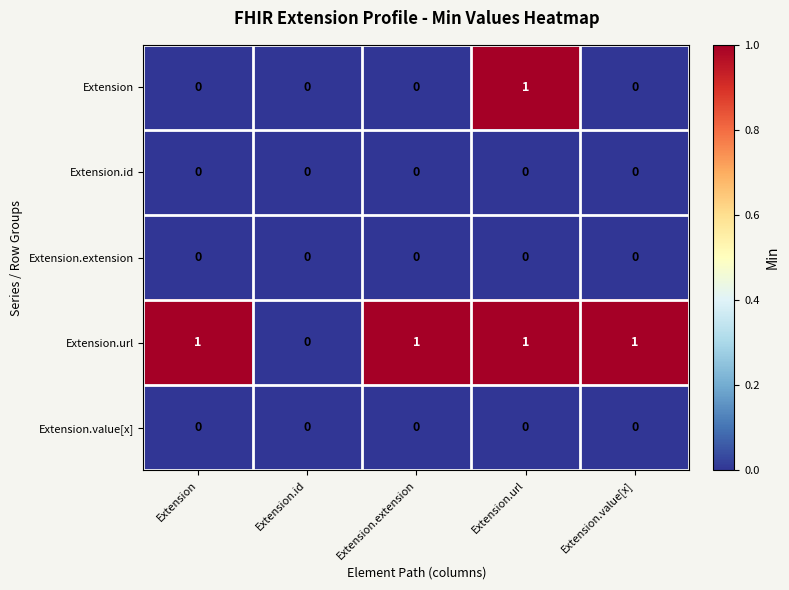

How many values in Extension.url are above zero?

4